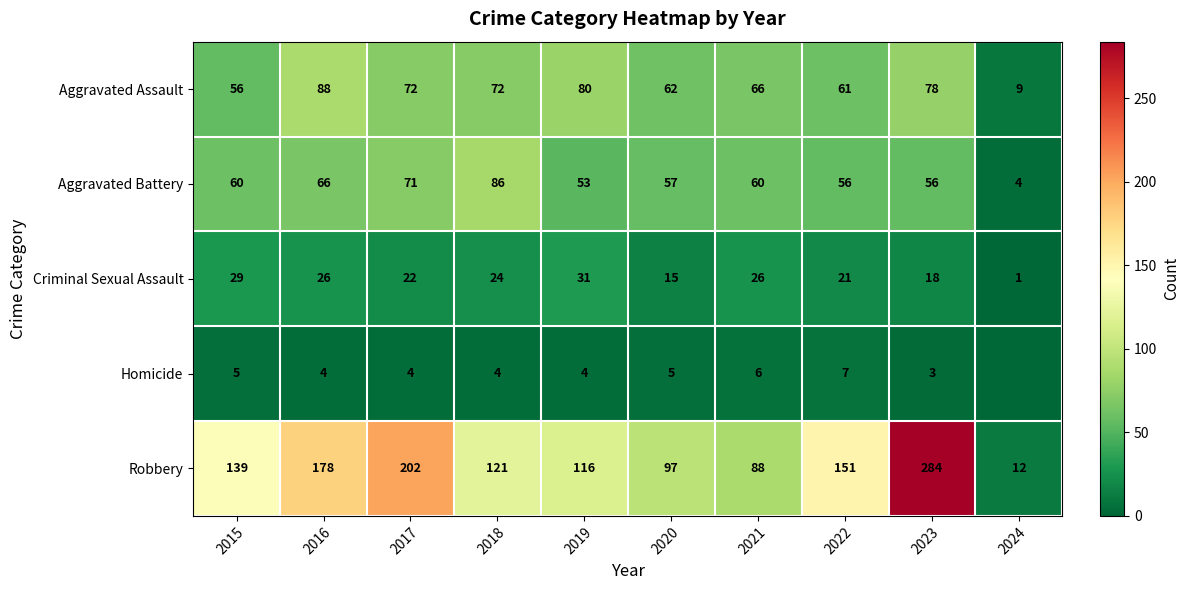

True or false: Aggravated Battery has a value of 22 at 2023.

False